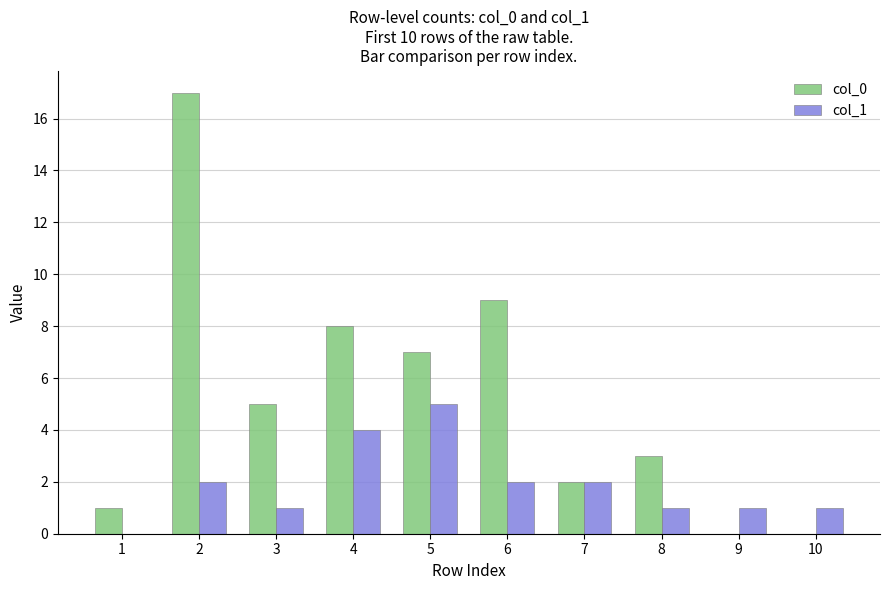

Is it true that col_1 equals 3 at 2?

False